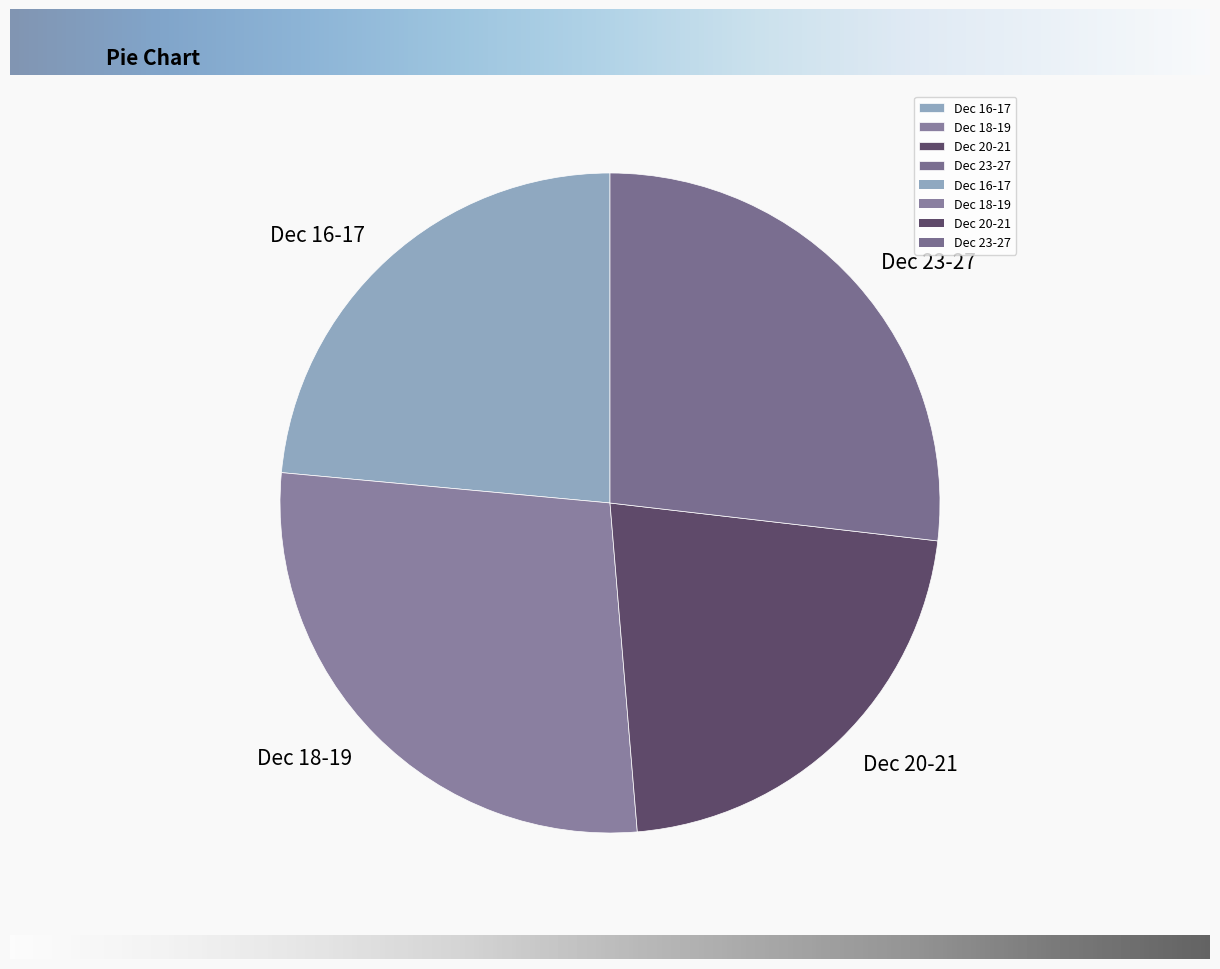

Rank the categories by value from highest to lowest.

Dec 18-19, Dec 23-27, Dec 16-17, Dec 20-21